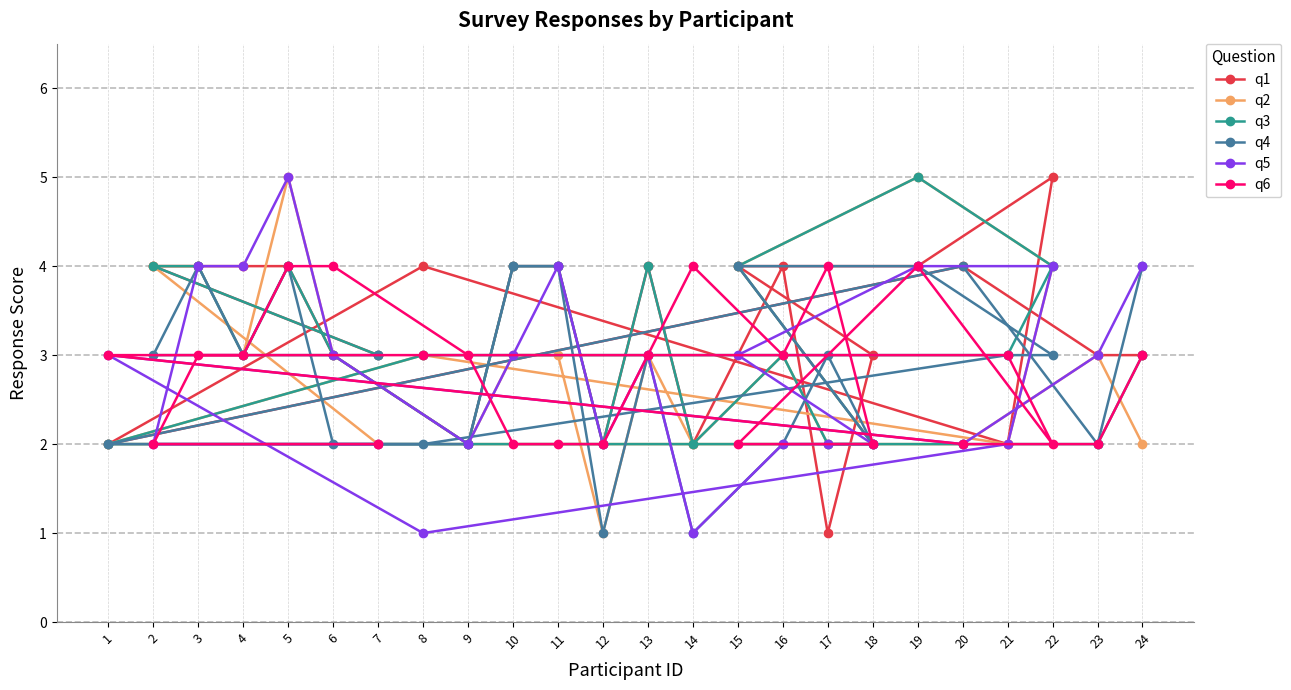

The q4 series shows 4 at 15. True or false?

True